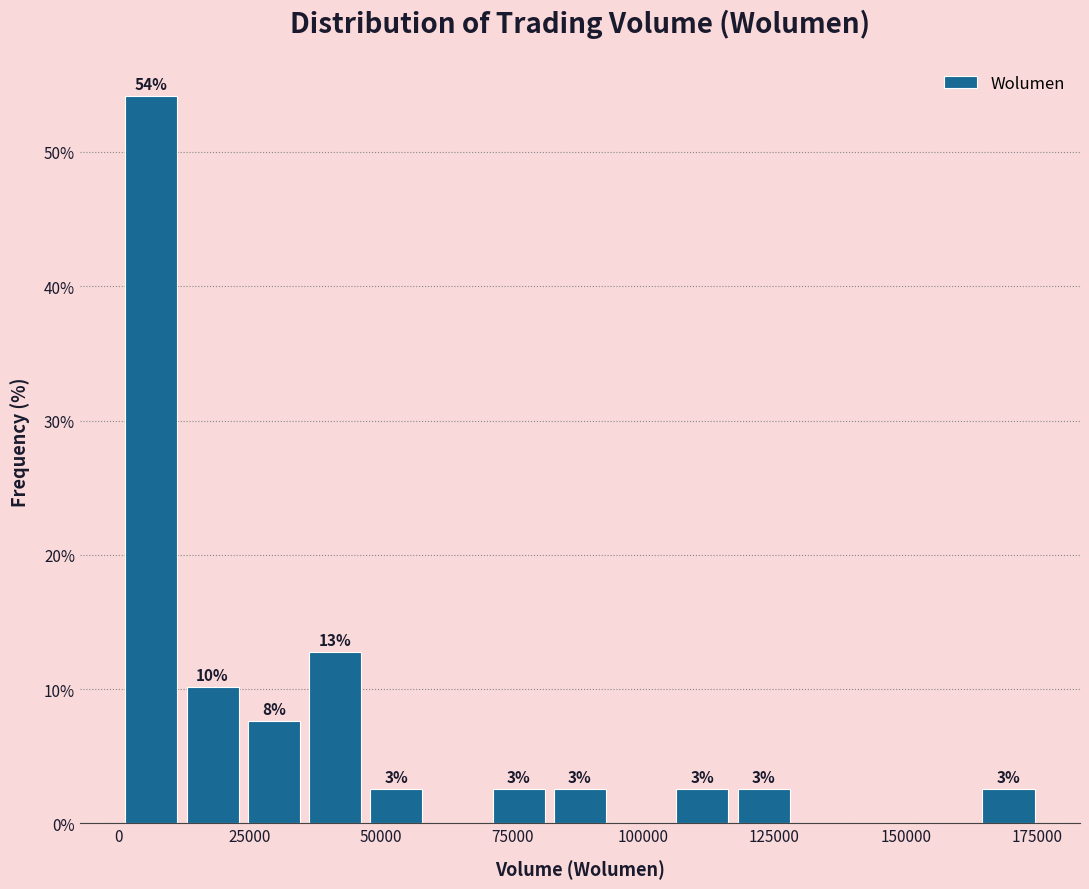

Around what value on the x-axis is the tallest bar? Give the approximate position of its centre, as read against the axis.

5000